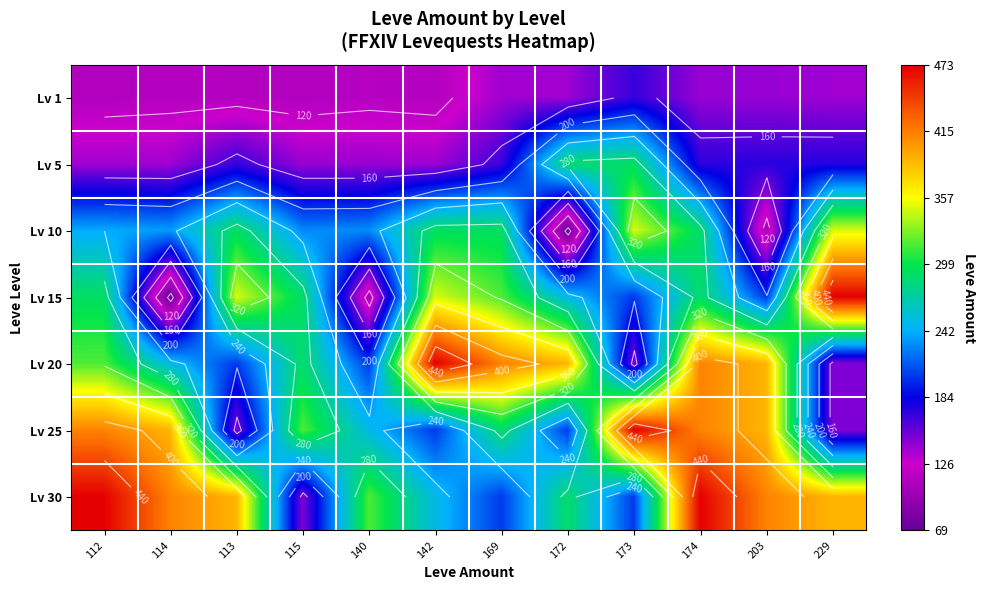

True or false: Lv 10 has a value of 129 at 115.

False